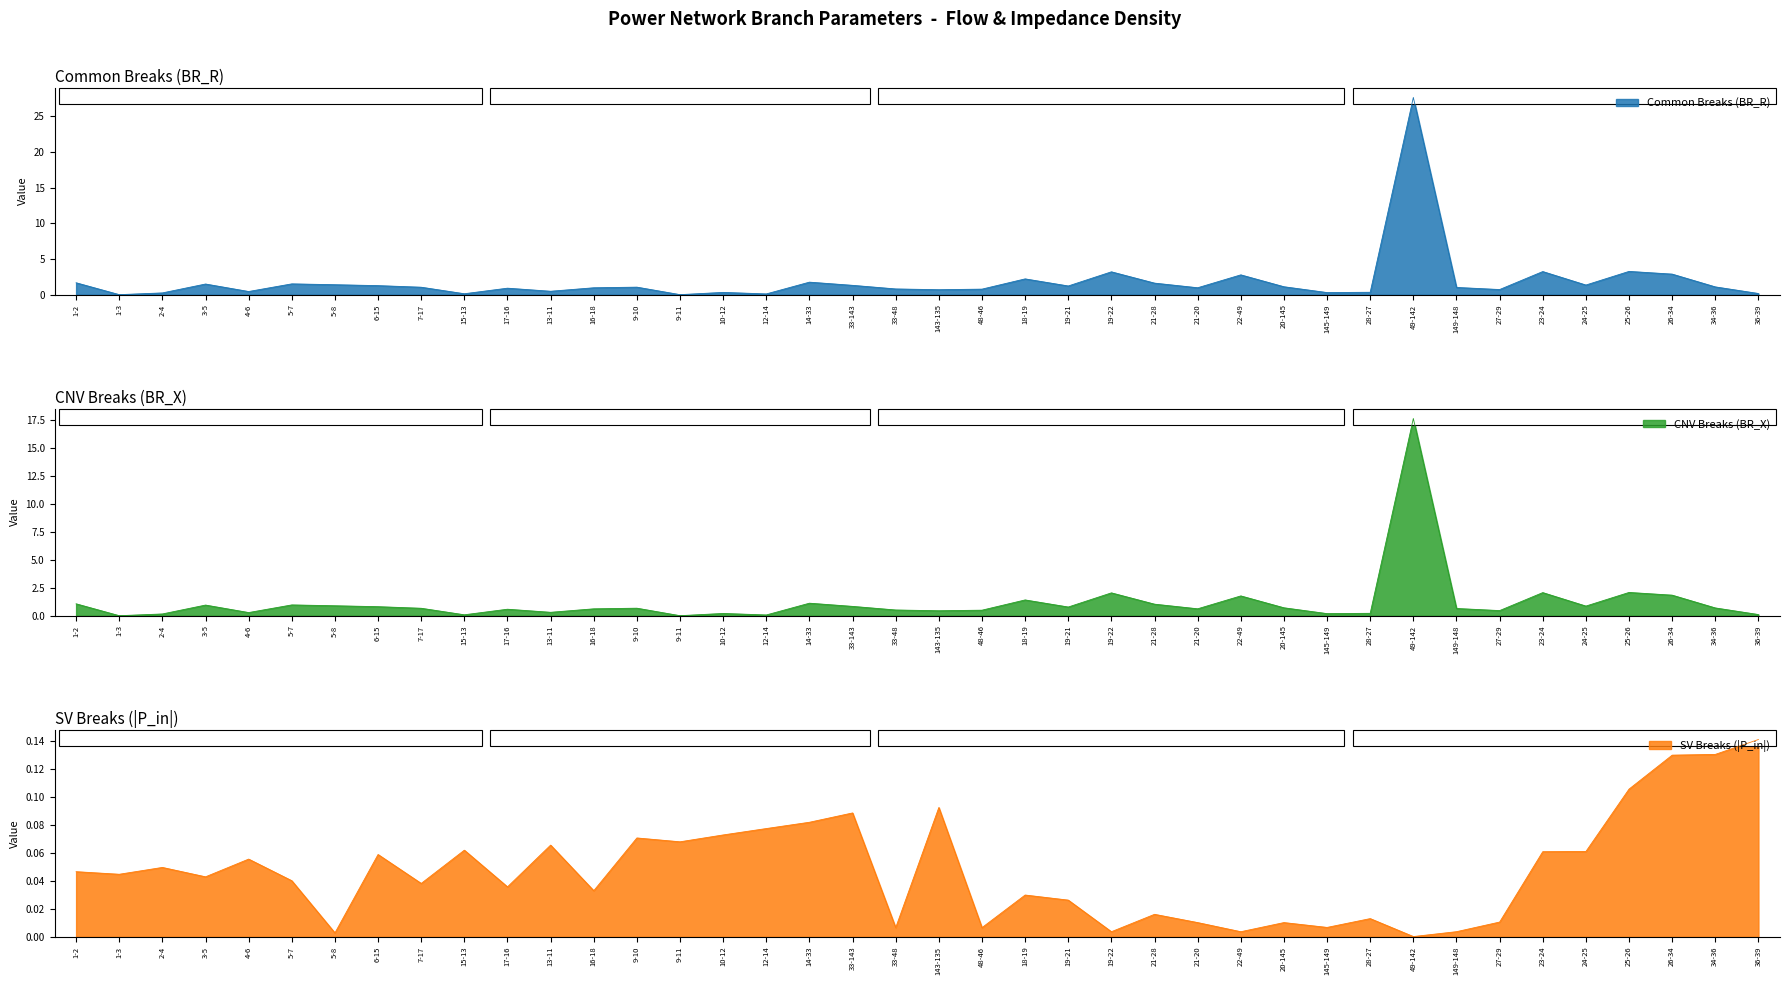

The value of BR_R at 143-135 is 0.7. True or false?

True